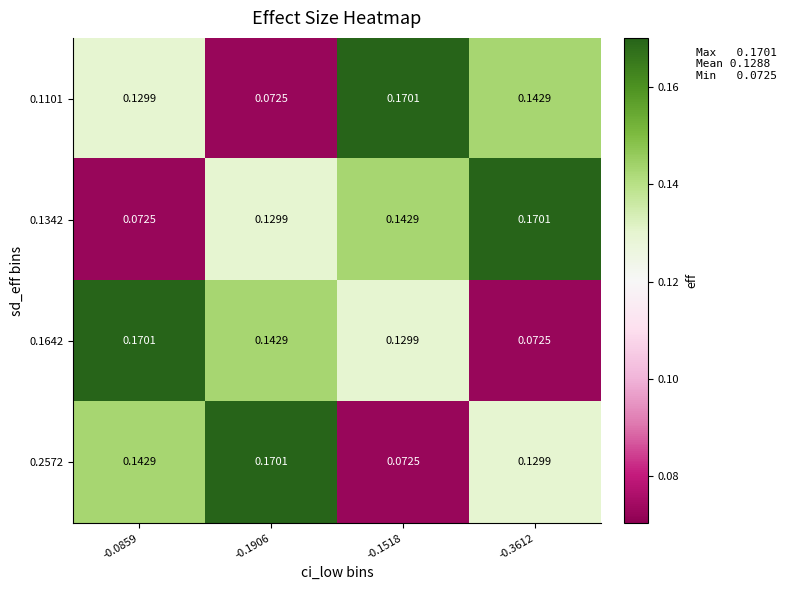

Is the value of 0.2572 at -0.0859 greater than the value of 0.1642 at -0.3612?

Yes